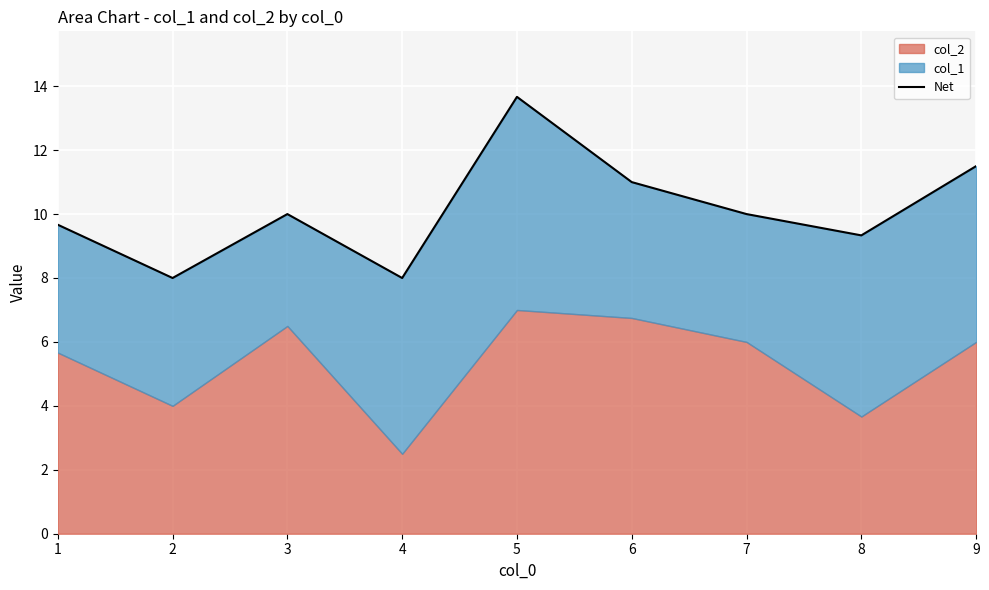

How many lines are shown in the chart?

1